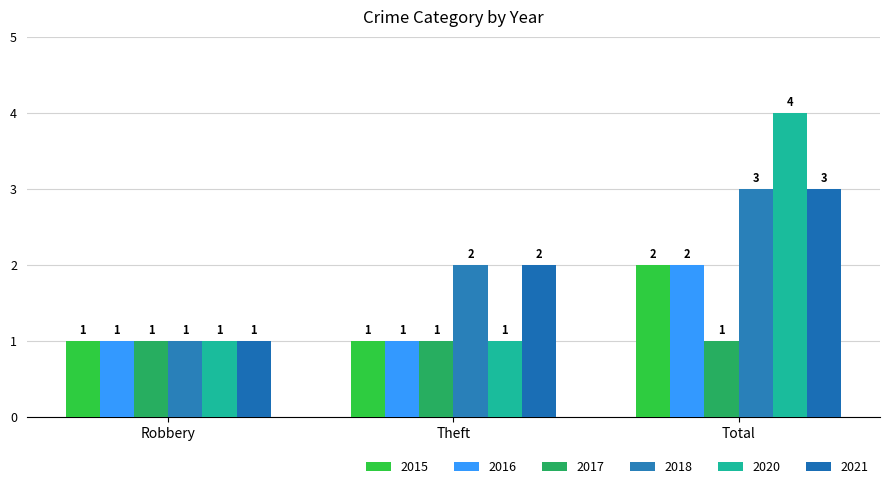

List the labels in order of 2016 value, largest first.

Total, Robbery, Theft